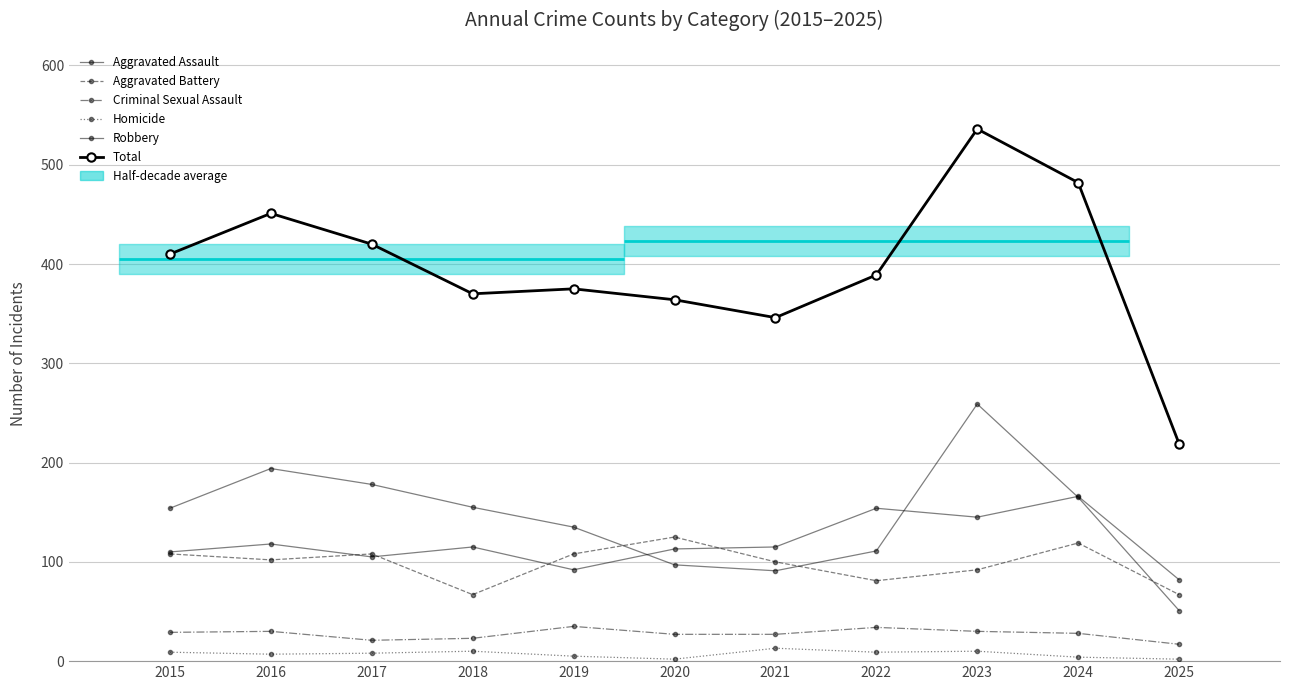

Which series has the widest spread of values?

Total